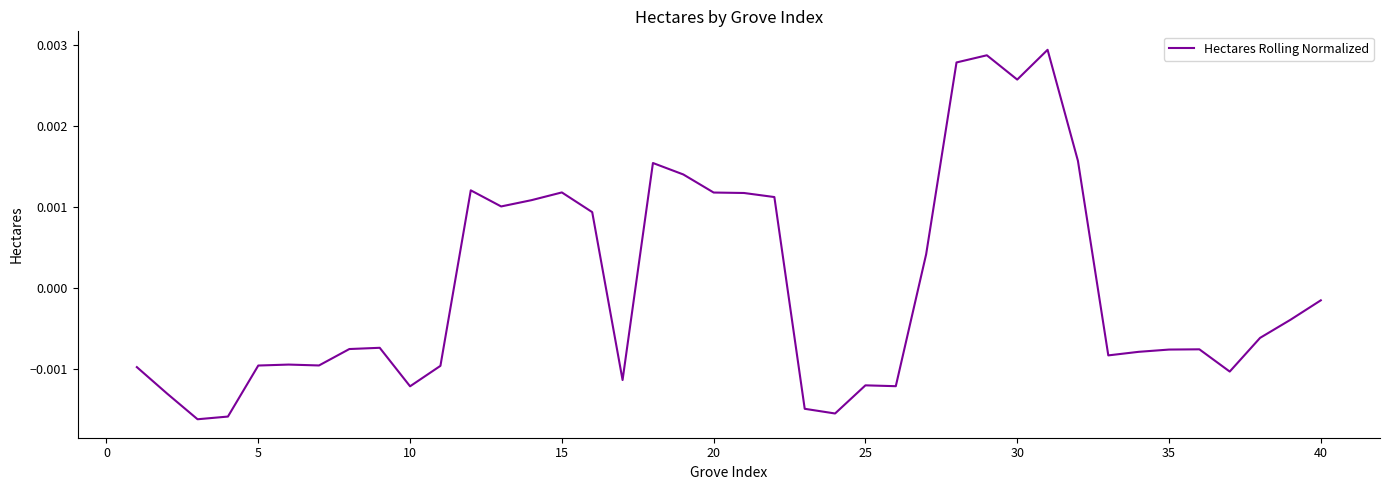

Does the chart have visible grid lines?

No